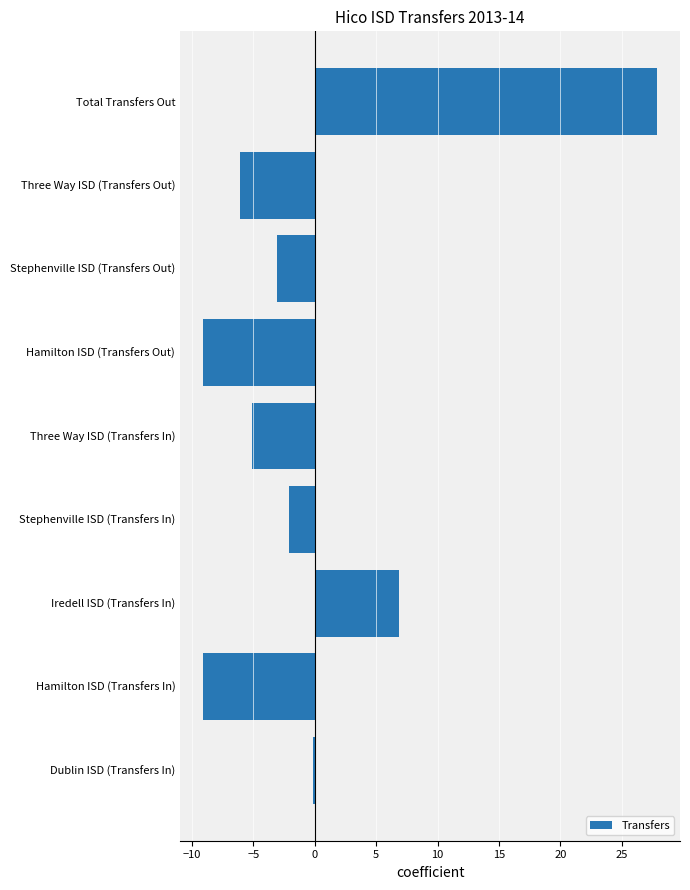

Reading top to bottom, extract all data points from this chart.

Total Transfers Out=27.9	Three Way ISD (Transfers Out)=-6.1	Stephenville ISD (Transfers Out)=-3.1	Hamilton ISD (Transfers Out)=-9.1	Three Way ISD (Transfers In)=-5.1	Stephenville ISD (Transfers In)=-2.1	Iredell ISD (Transfers In)=6.9	Hamilton ISD (Transfers In)=-9.1	Dublin ISD (Transfers In)=-0.1